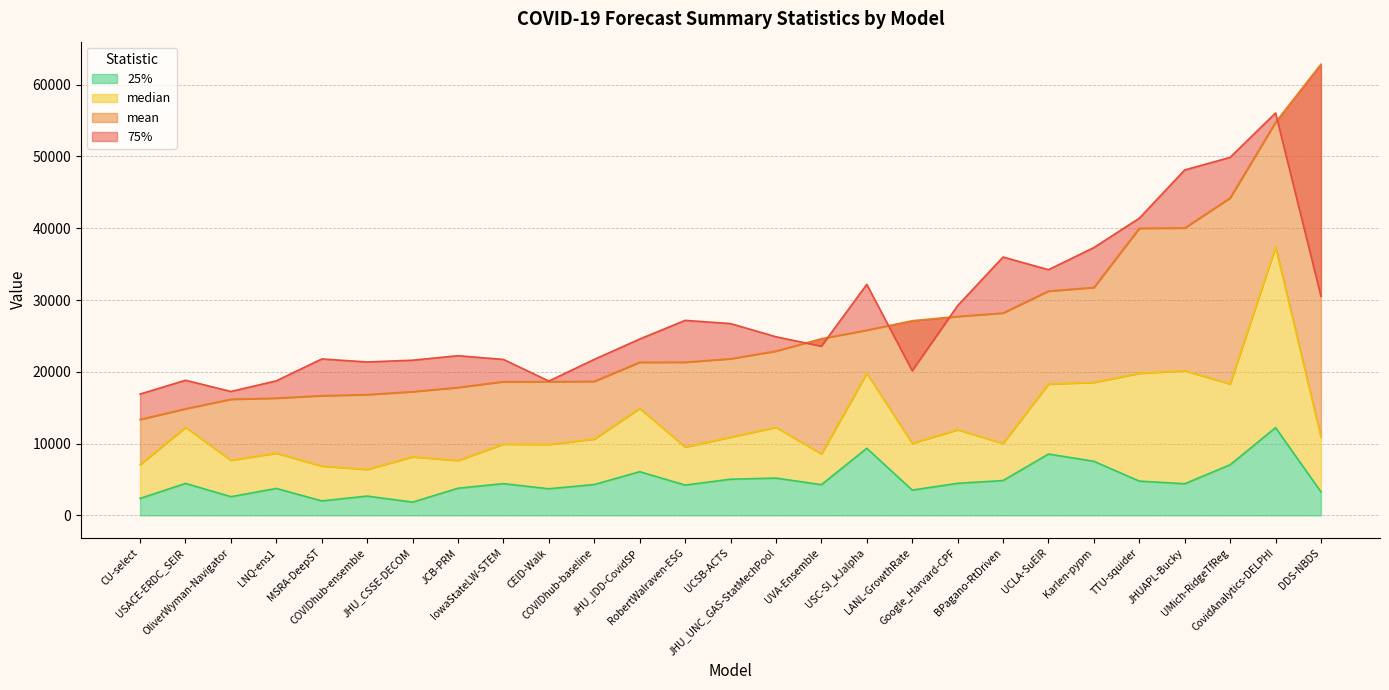

What position from the right is MSRA-DeepST?

23